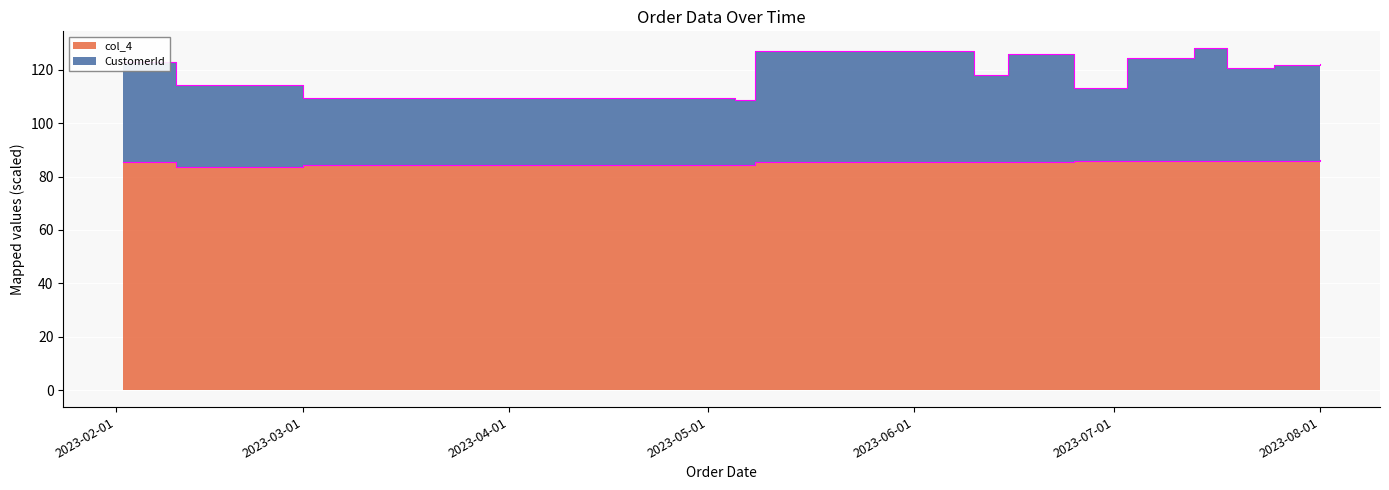

True or false: CustomerId edge has a value of 25.7 at 2023-06-01.

False